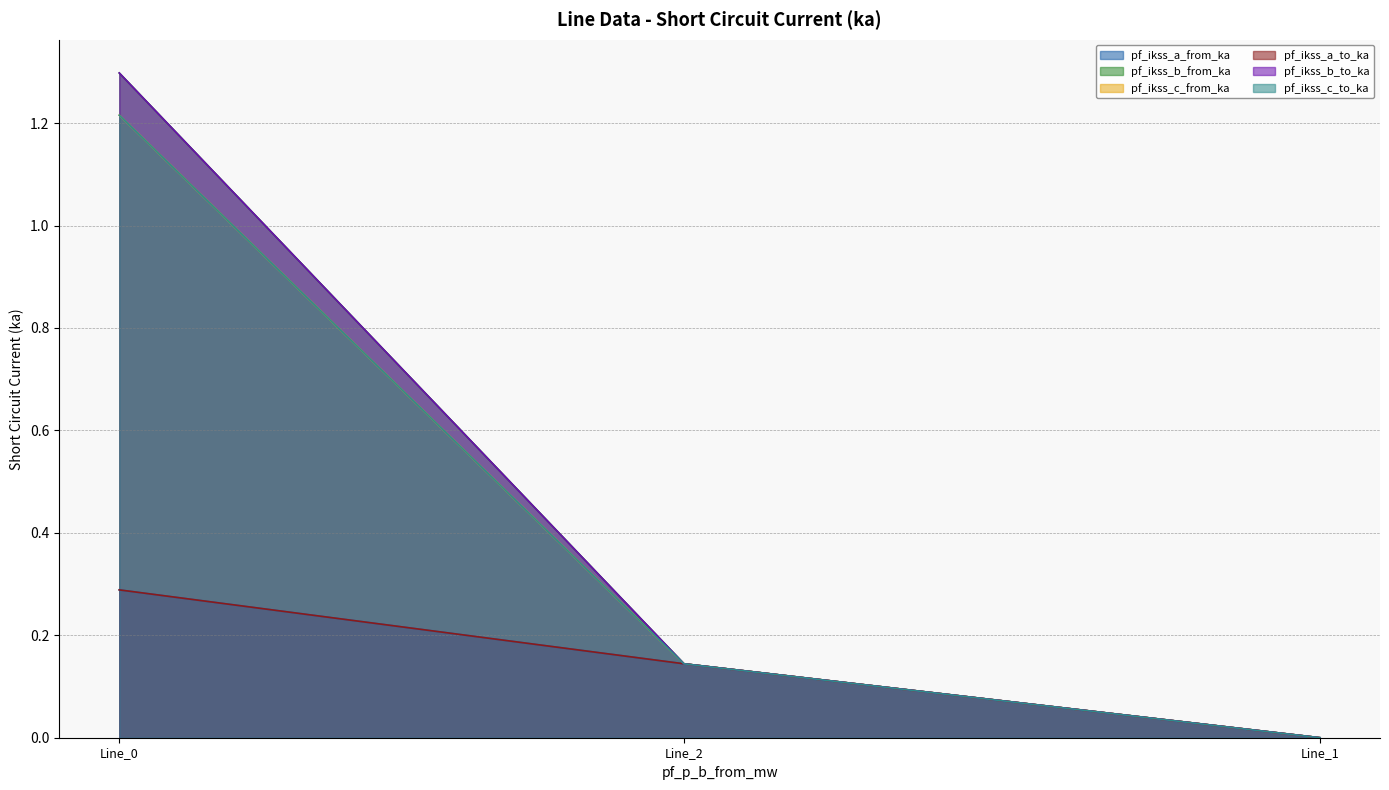

Does the chart have visible grid lines?

Yes